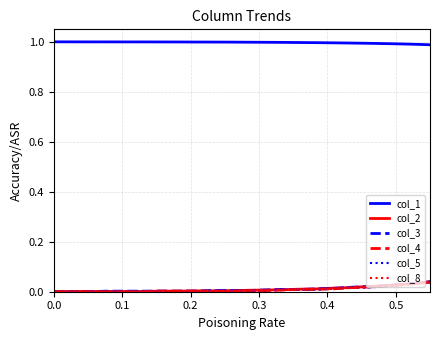

Which series has the largest total across all categories?

col_1